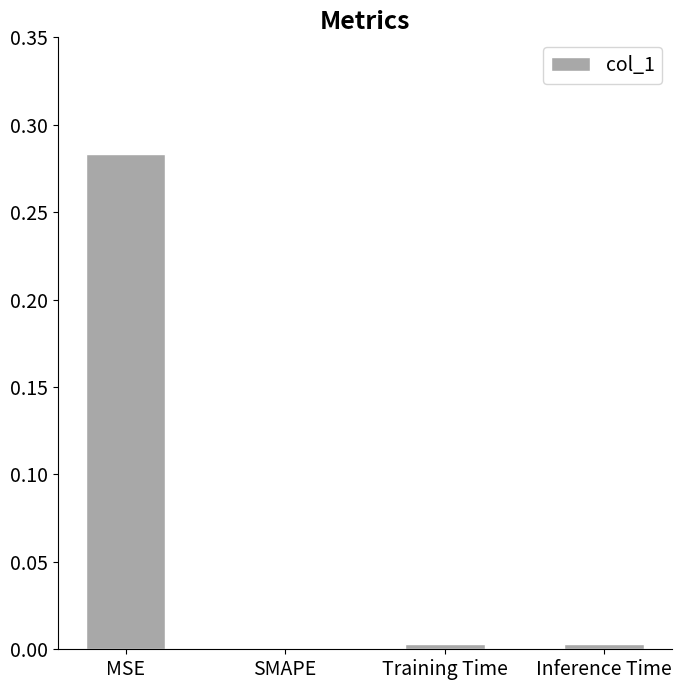

Is it true that the value at MSE is 0.2?

False